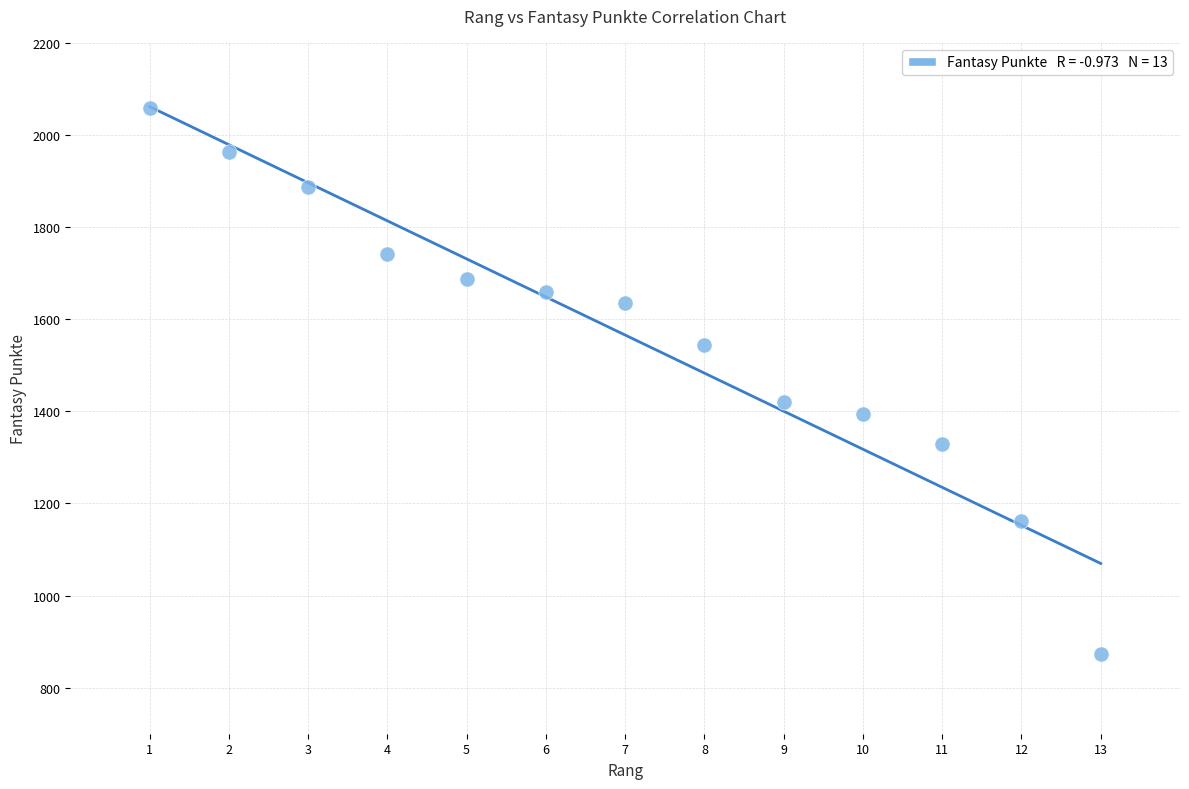

What is the range of X values (max minus min)?

12